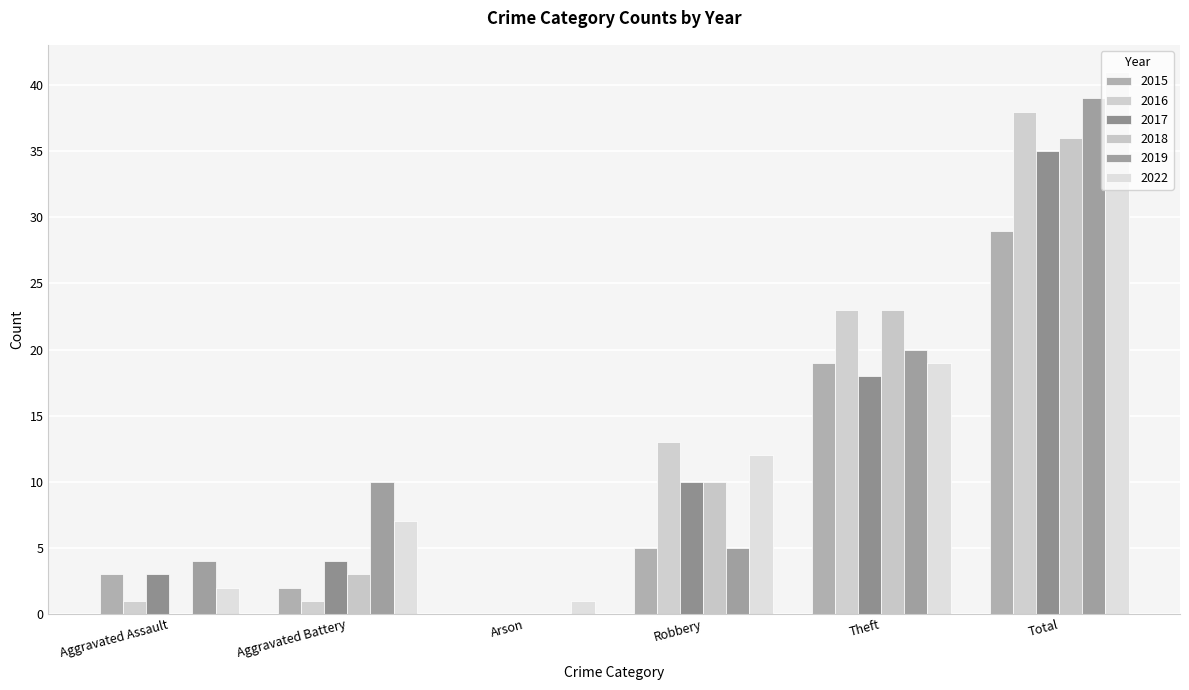

Reading right to left, transcribe all the data shown in this chart.

2015: 29	19	5	0	2	3
2016: 38	23	13	0	1	1
2017: 35	18	10	0	4	3
2018: 36	23	10	0	3	0
2019: 39	20	5	0	10	4
2022: 41	19	12	1	7	2